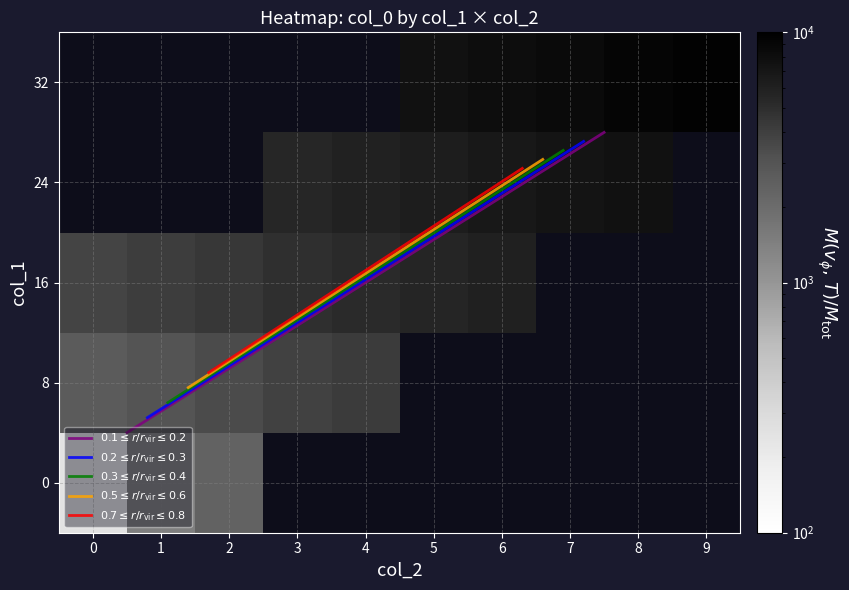

At which category is the sum across all series the highest?

9